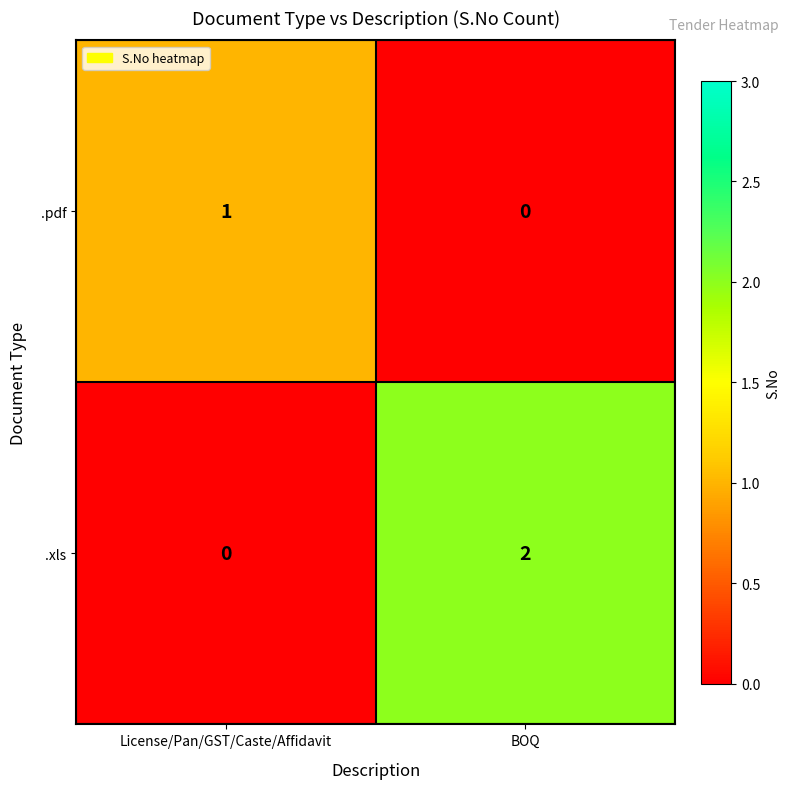

How many values in .xls are above zero?

1